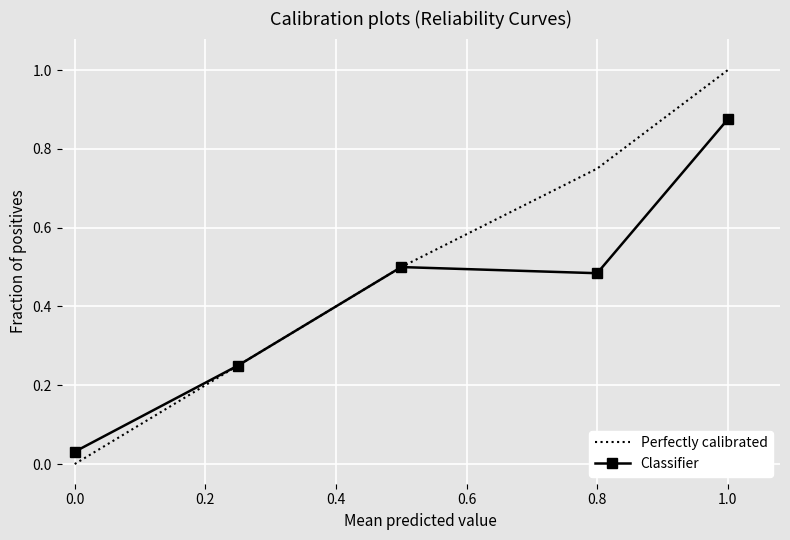

Which series has the largest range (max minus min)?

Perfectly calibrated